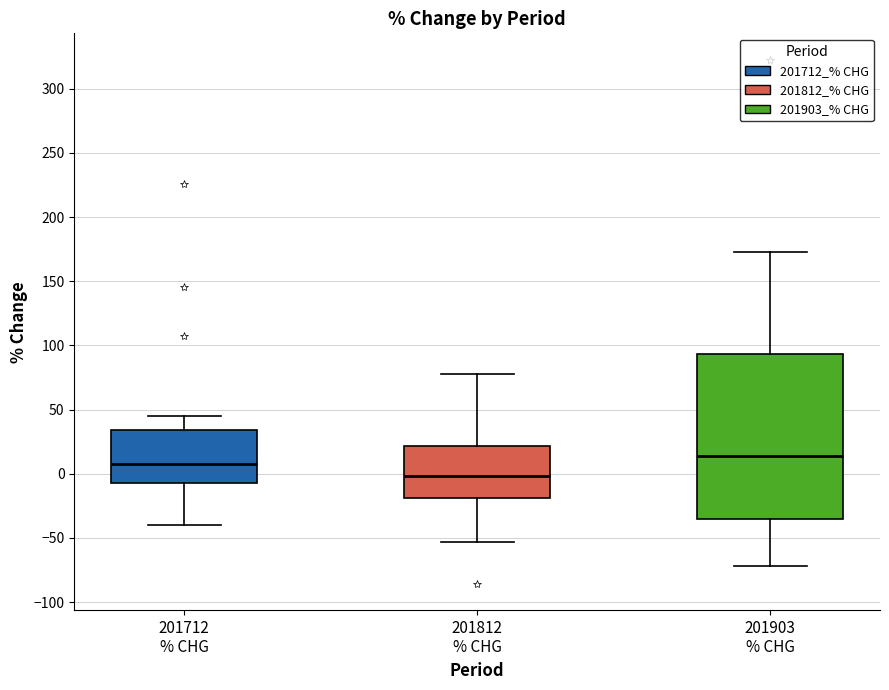

Comparing the boxes themselves (not the whiskers), which one is the tallest?

201903 % CHG